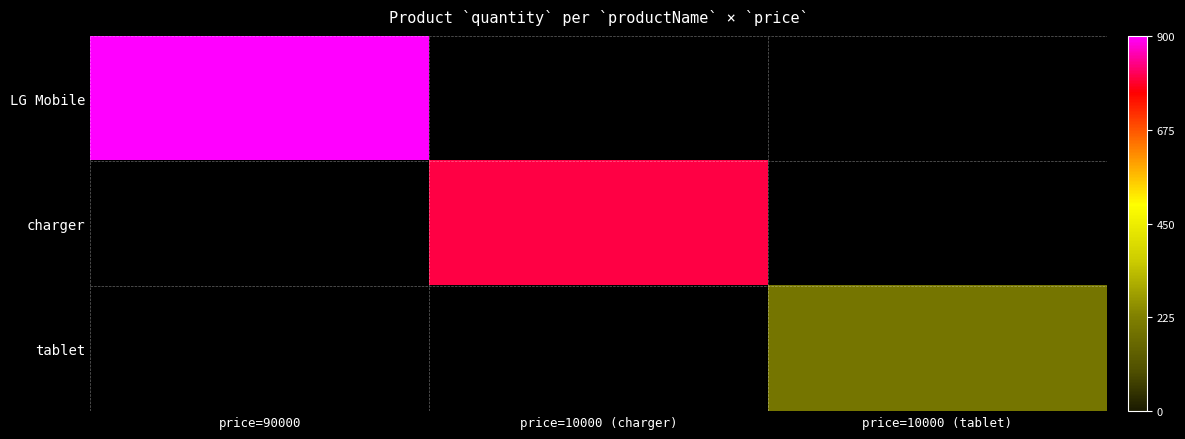

Reading left to right, list all the values displayed in this chart.

LG Mobile: price=90000=900	price=10000 (charger)=0	price=10000 (tablet)=0
charger: price=90000=0	price=10000 (charger)=800	price=10000 (tablet)=0
tablet: price=90000=0	price=10000 (charger)=0	price=10000 (tablet)=200